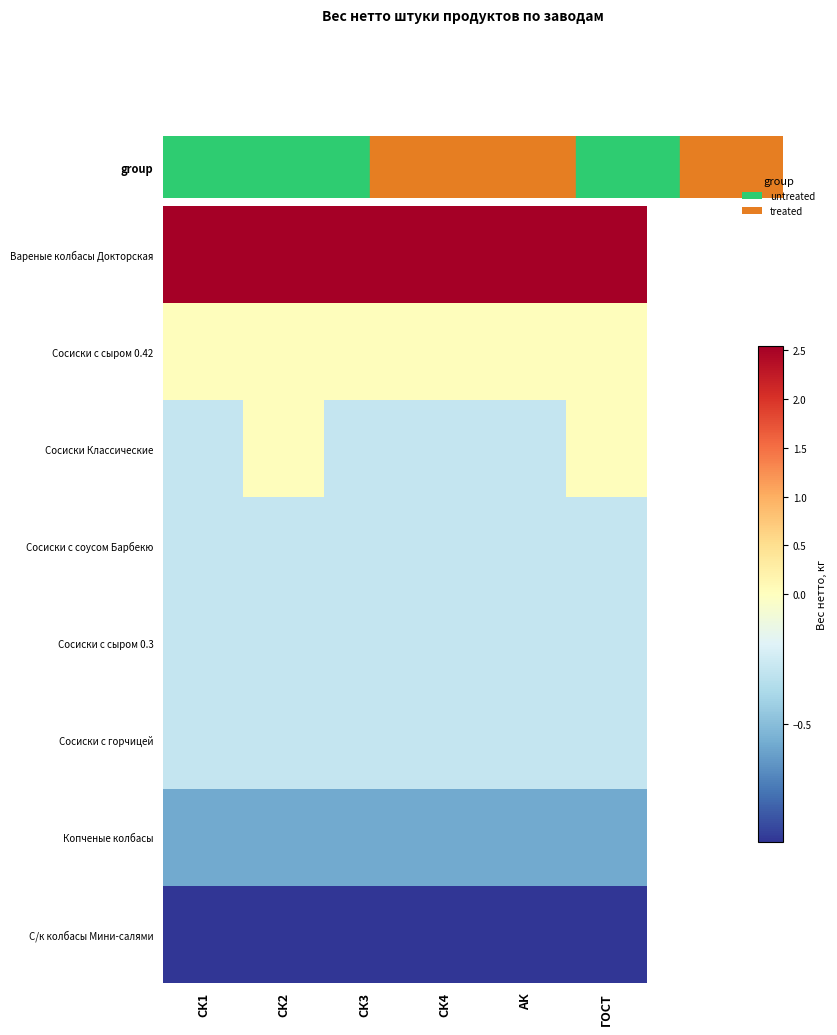

At how many categories does at least one series exceed 0?

6